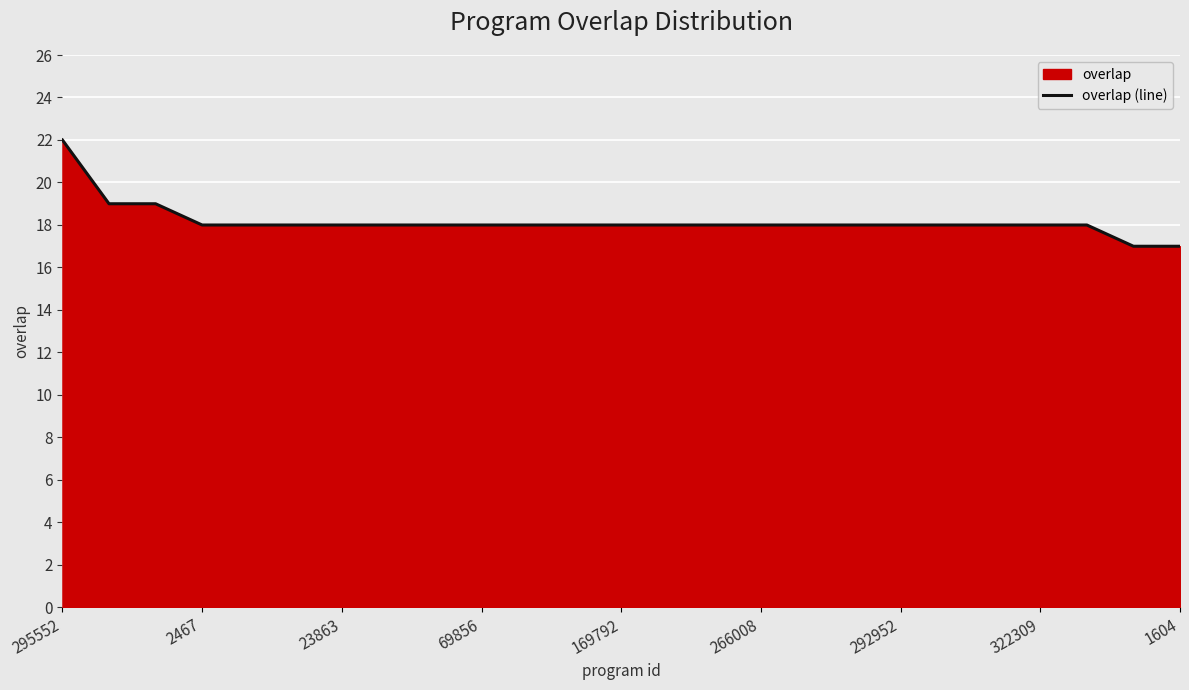

How many lines are shown in the chart?

1